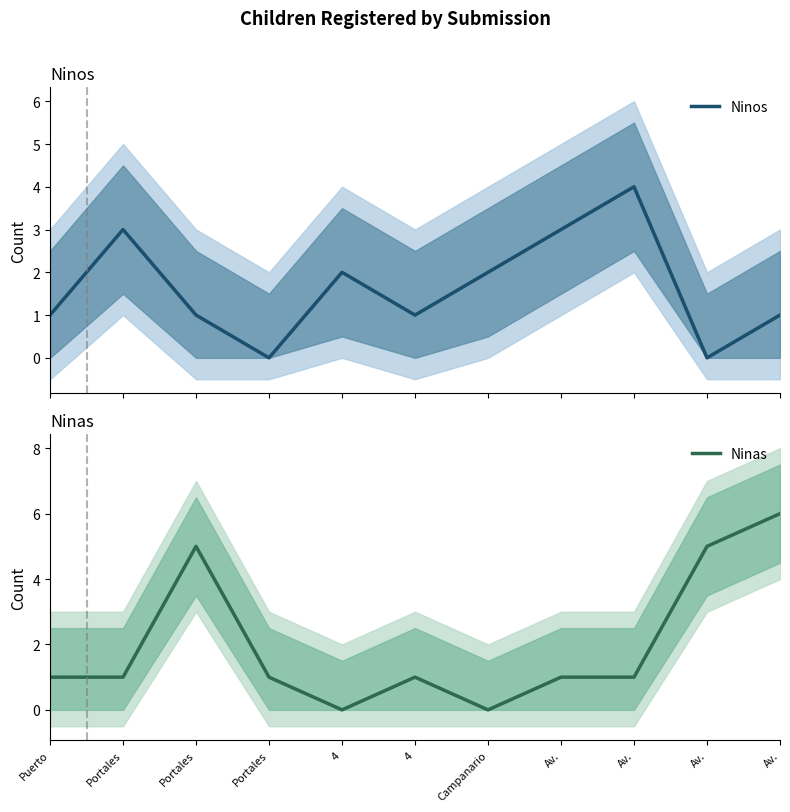

True or false: Ninos has more than 2 interior local peaks.

True